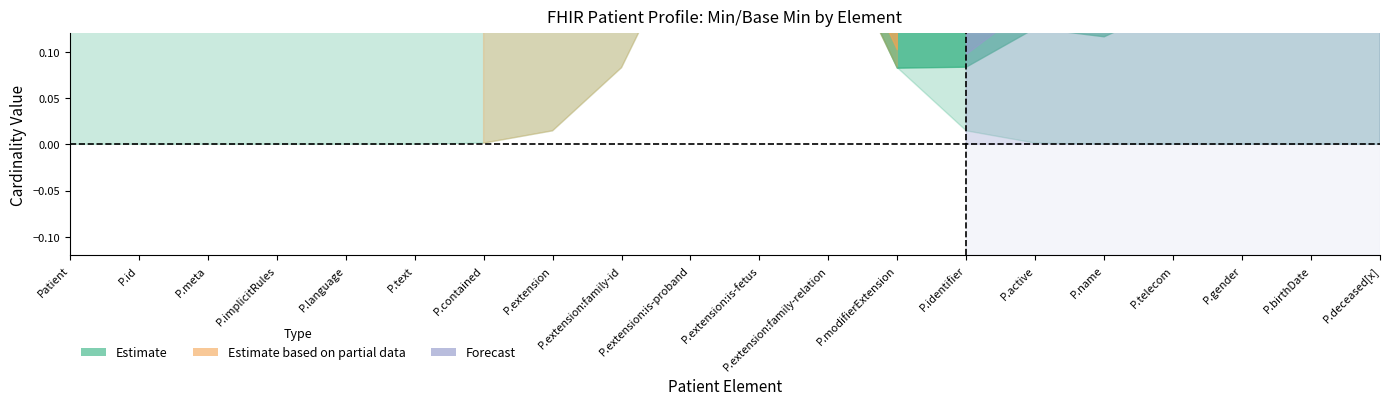

True or false: Base_Min_values and Estimate_center cross at least once.

False